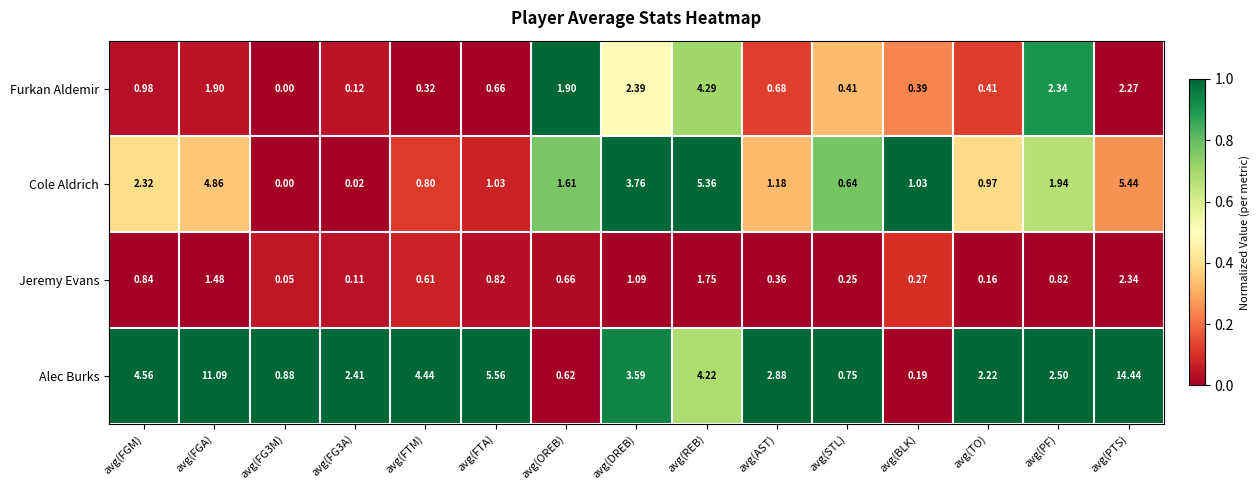

Where is Alec Burks nearest to the value 7?

avg(FTA)